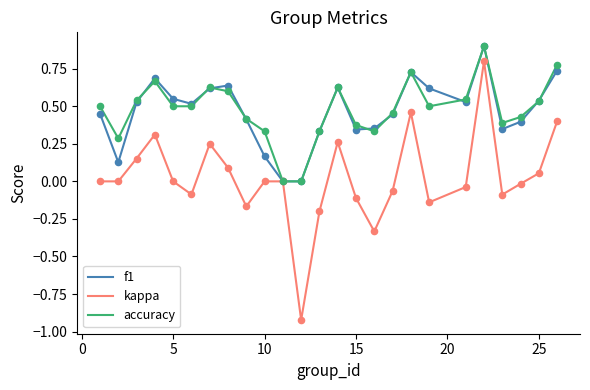

Which series has the largest range (max minus min)?

kappa